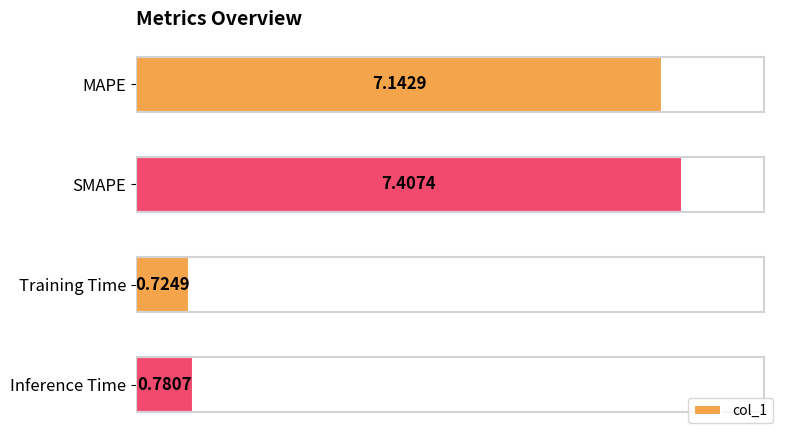

What is the label of the 4th bar from the bottom?

MAPE